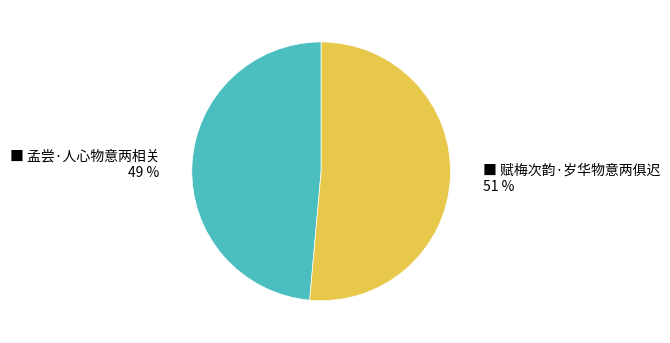

How many slices are in this pie chart?

2